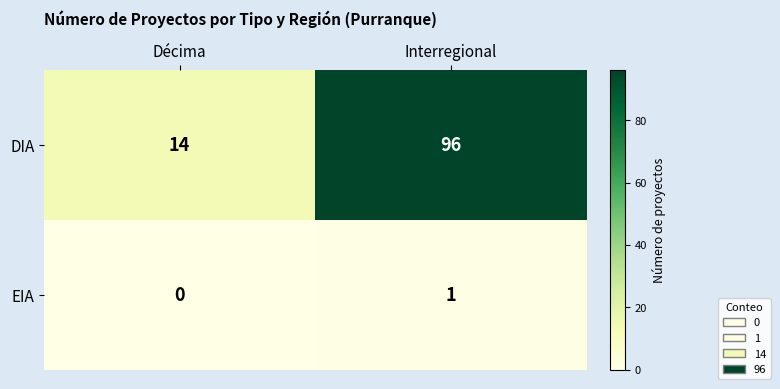

Is it true that DIA equals 96 at Interregional?

True